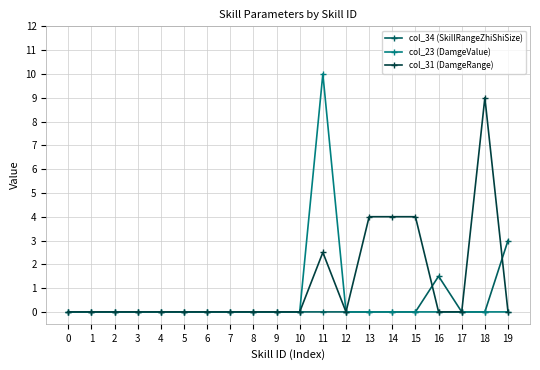

Between 16 and 18, which series saw the biggest shift?

col_31 (DamgeRange)